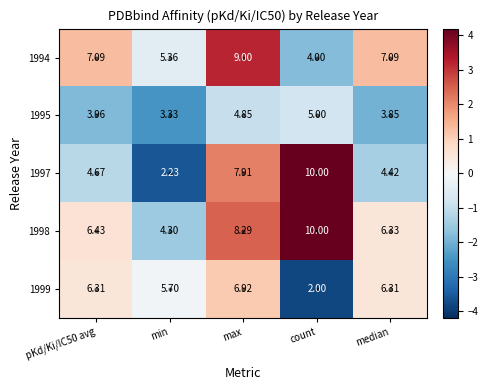

At which category is the sum across all series the highest?

max